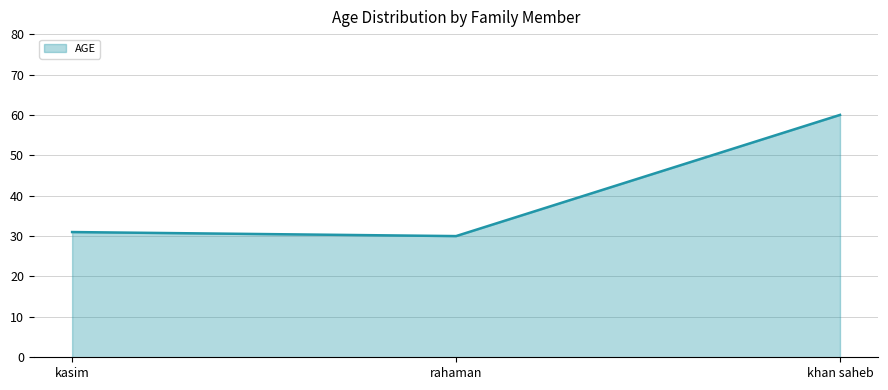

True or false: the data shows 85 at khan saheb.

False